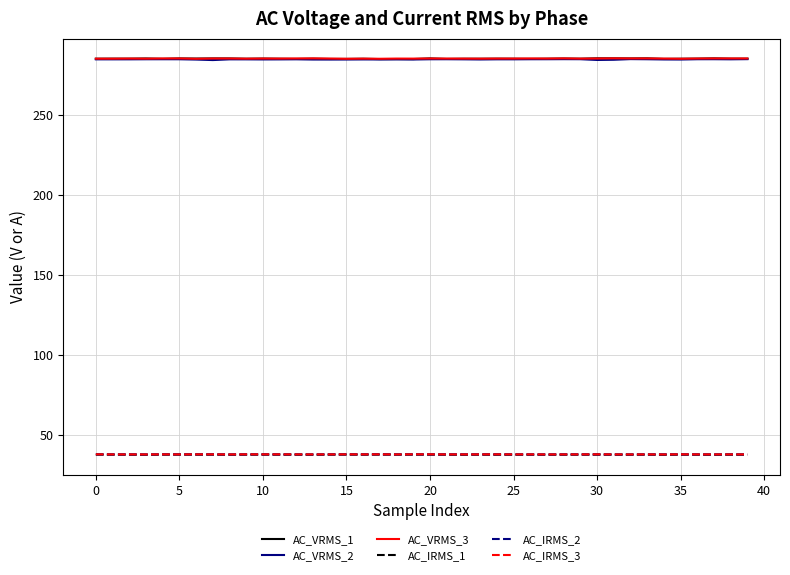

True or false: AC_IRMS_1 and AC_VRMS_2 cross at least once.

False